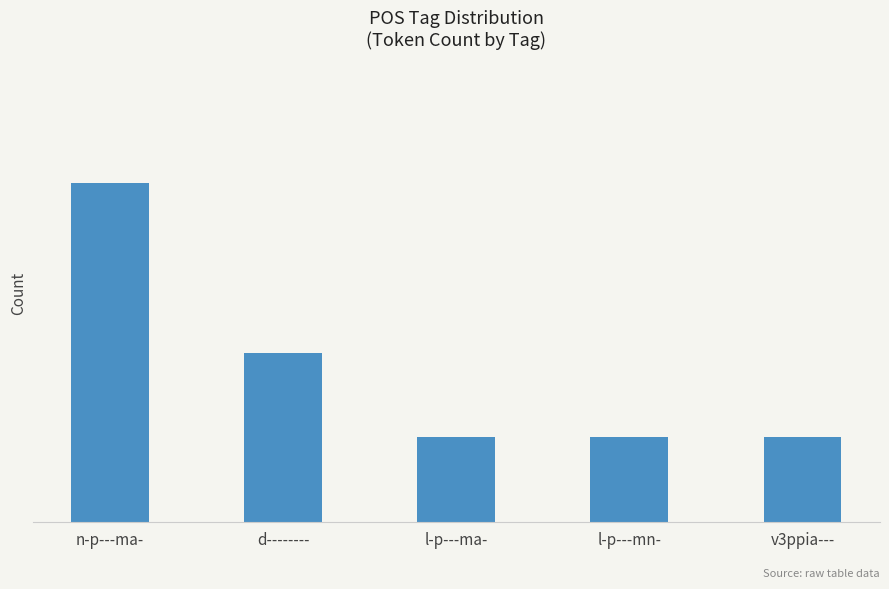

True or false: the data shows 1 at l-p---ma-.

False